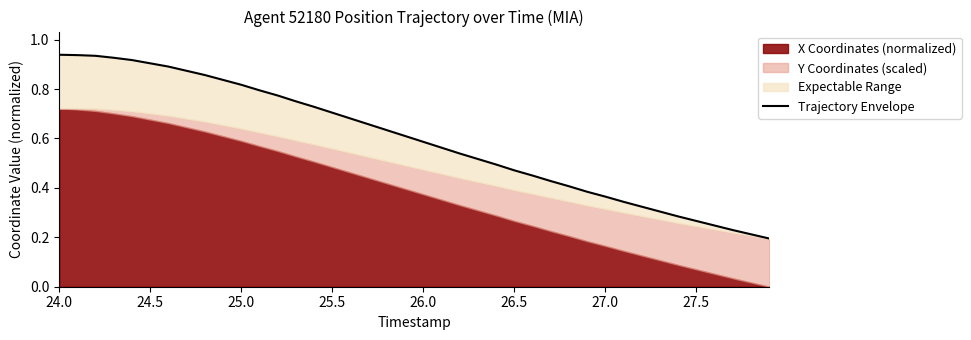

The value at 14 is 0.3. True or false?

False